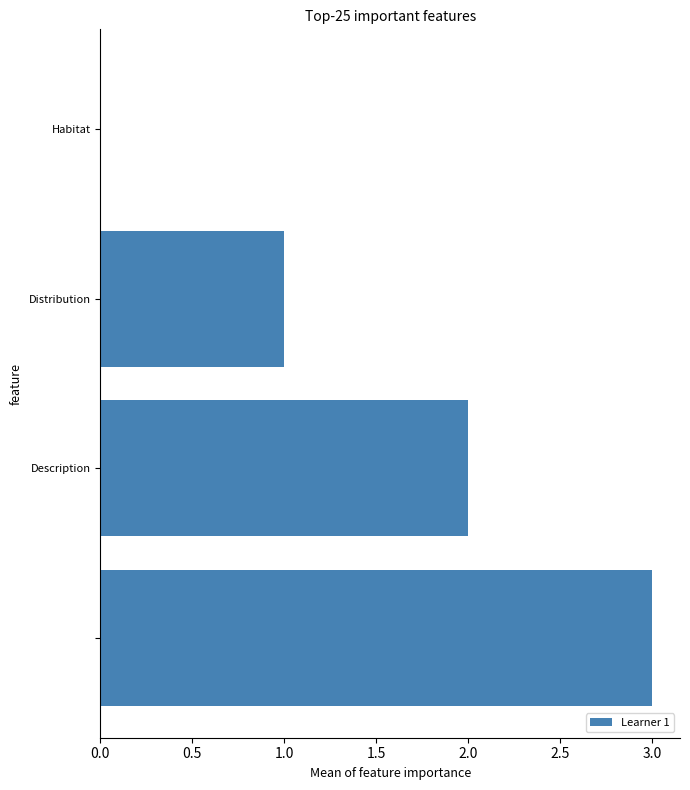

What is the sum of all values?

6